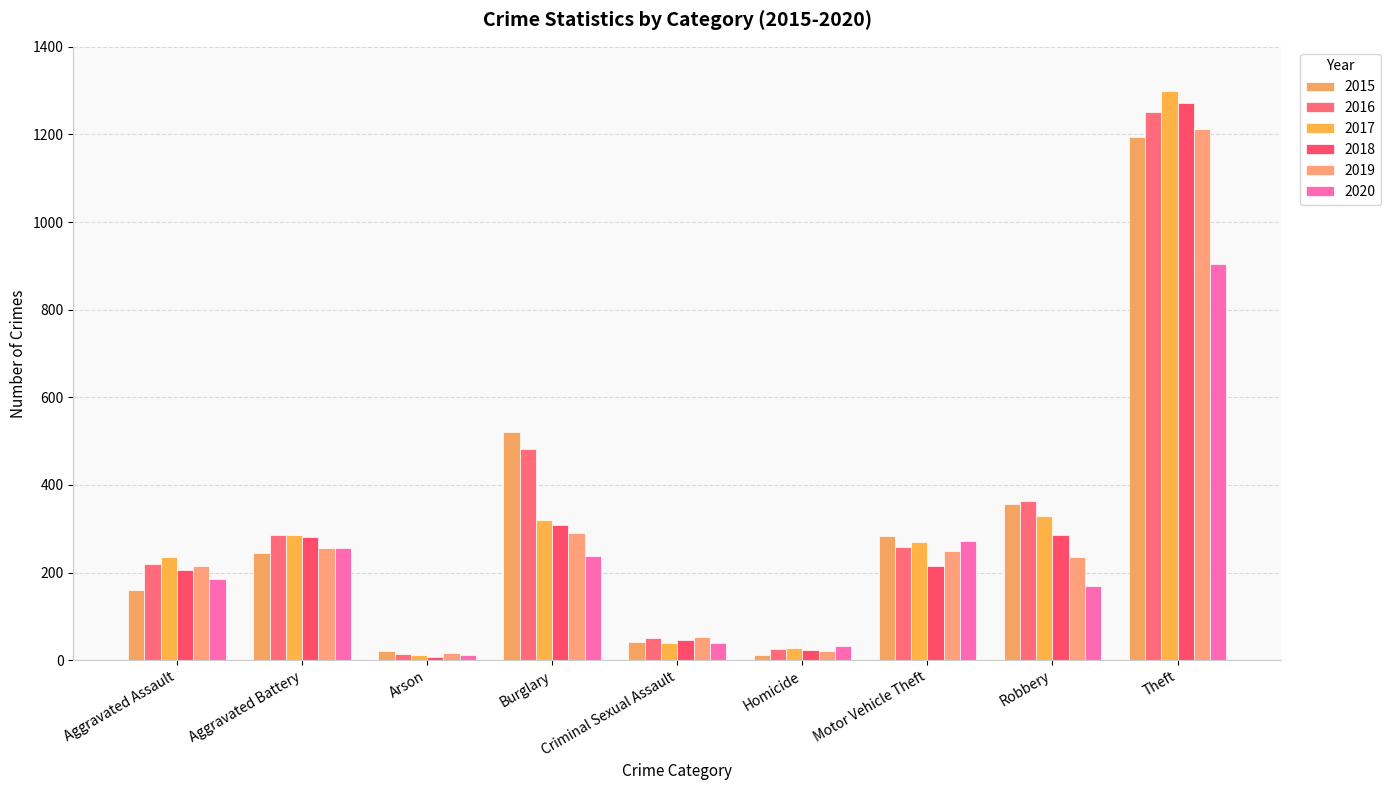

Where is 2015 nearest to the value 602?

Burglary